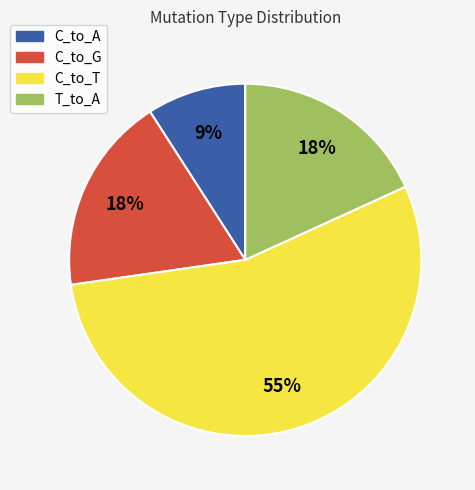

Is C_to_T the majority of the pie?

Yes